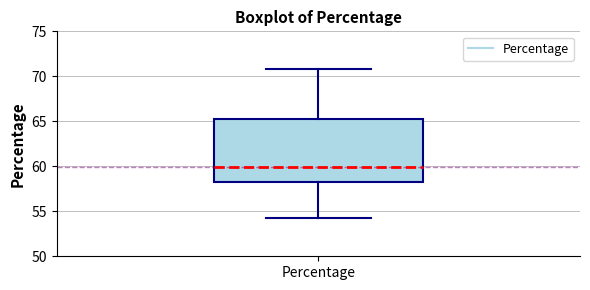

Where does the upper whisker of the box for Percentage end on the y-axis? The values are not printed on the chart, so give them approximately, as read against the axis.

71.0